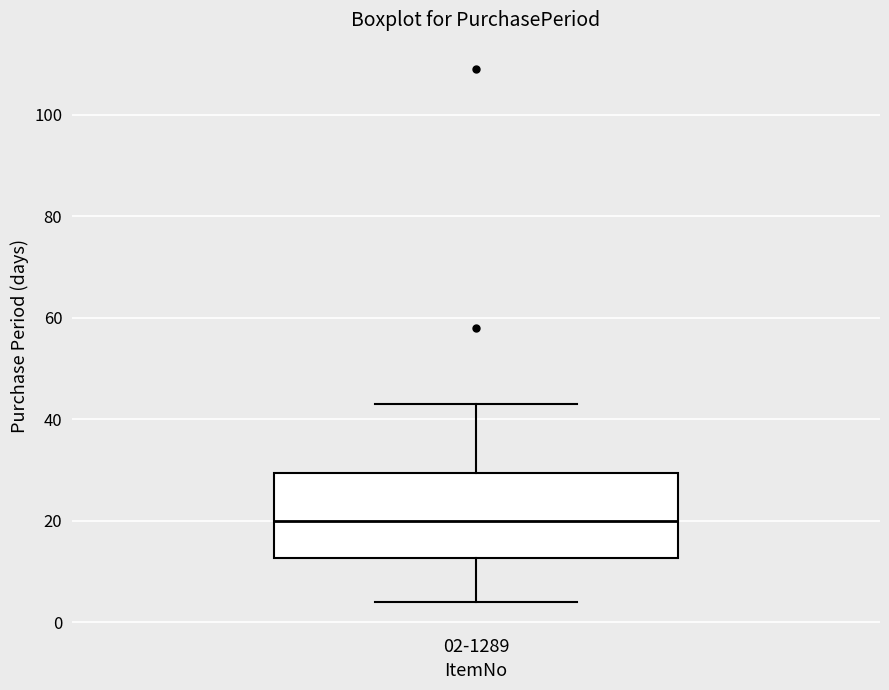

Where is the upper edge of the box for 02-1289 on the y-axis? The values are not printed on the chart, so give them approximately, as read against the axis.

30